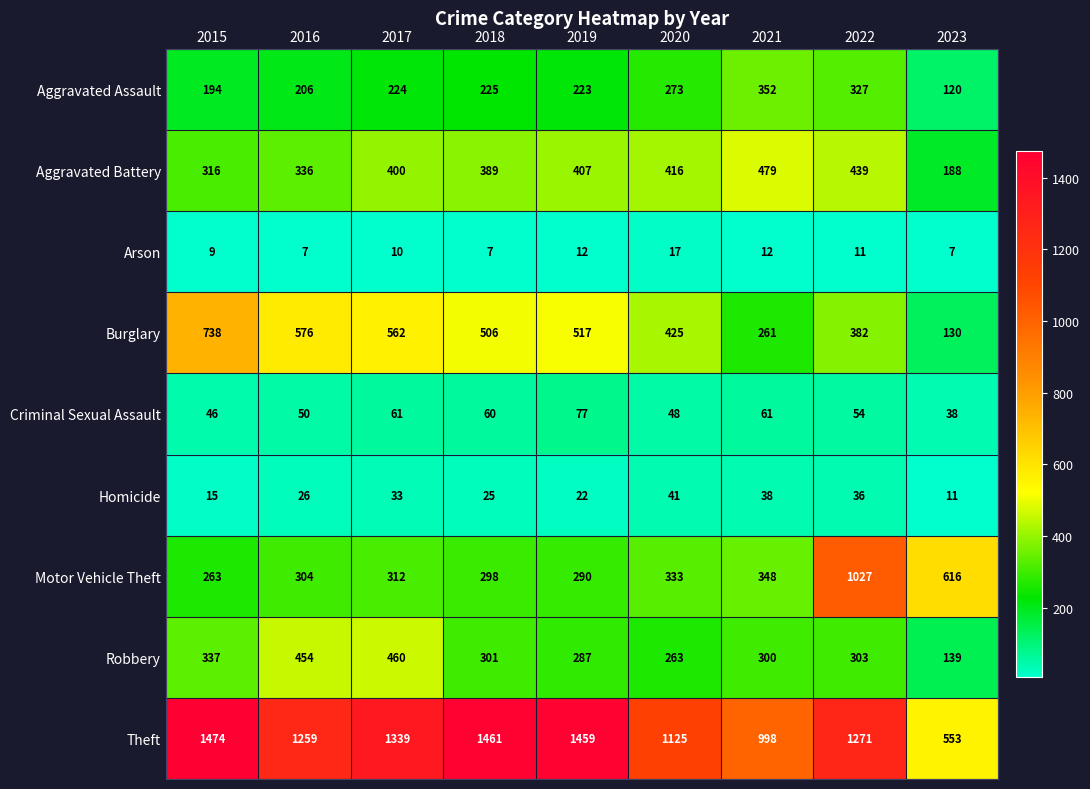

True or false: Burglary has a value of 738 at 2015.

True